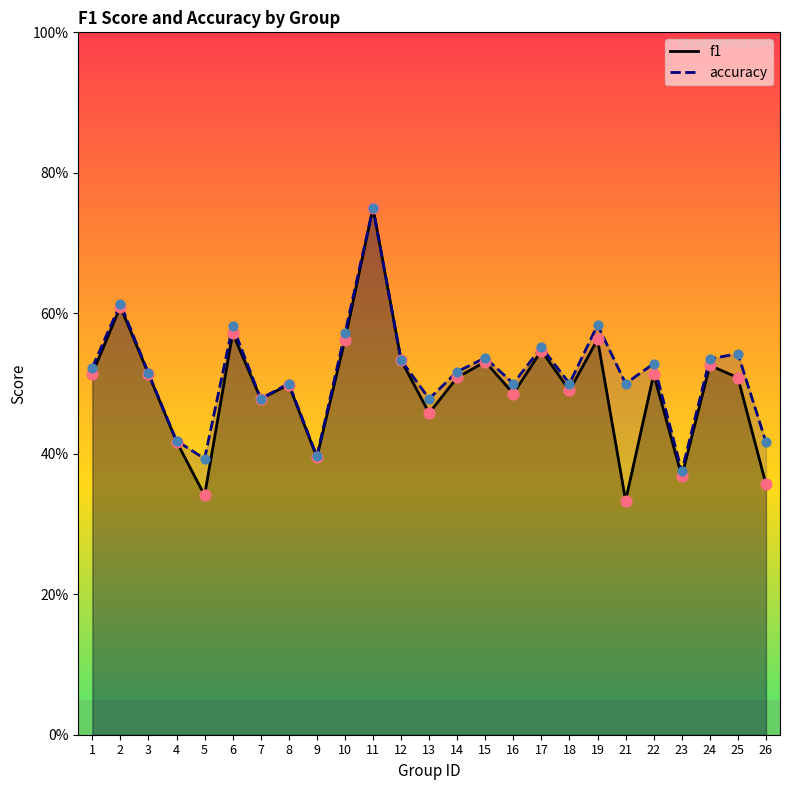

At which category is the sum across all series the highest?

11